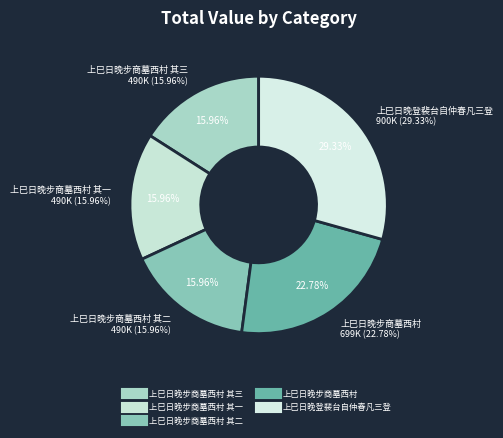

To the nearest percent, what is the difference between the largest and smallest slice percentages?

13%